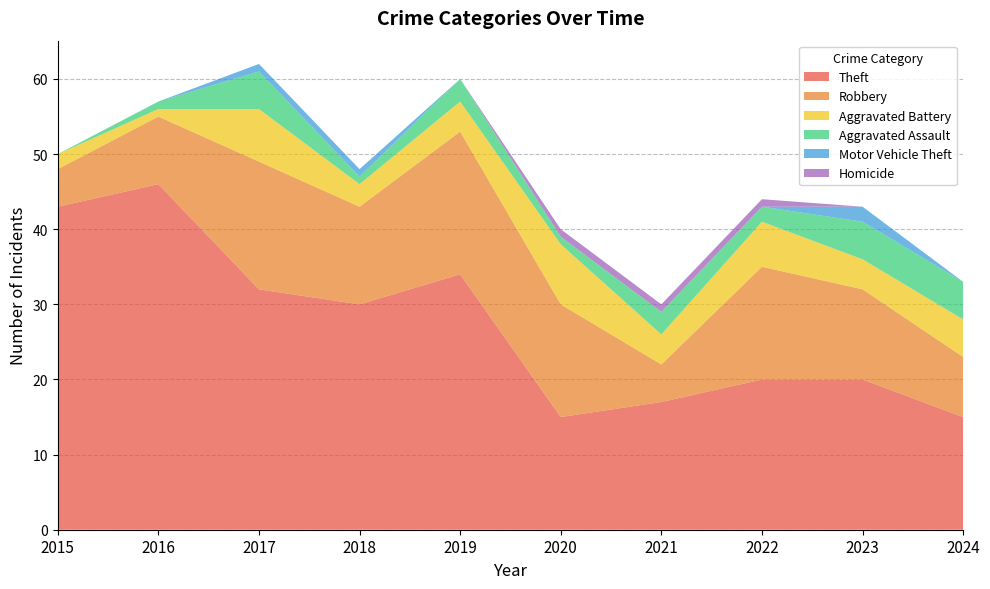

Reading right to left, list all the values displayed in this chart.

Theft: 15	20	20	17	15	34	30	32	46	43
Robbery: 8	12	15	5	15	19	13	17	9	5
Aggravated Battery: 5	4	6	4	8	4	3	7	1	2
Aggravated Assault: 5	5	2	3	1	3	1	5	1	0
Motor Vehicle Theft: 0	2	0	0	0	0	1	1	0	0
Homicide: 0	0	1	1	1	0	0	0	0	0